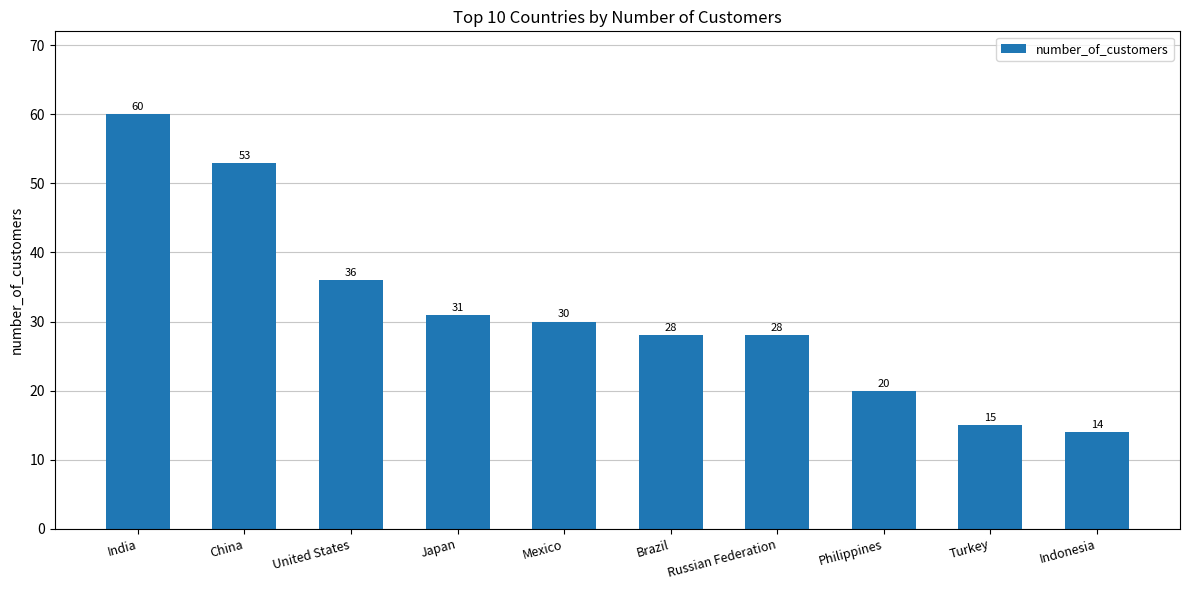

The chart shows a value of 30 at Mexico. True or false?

True